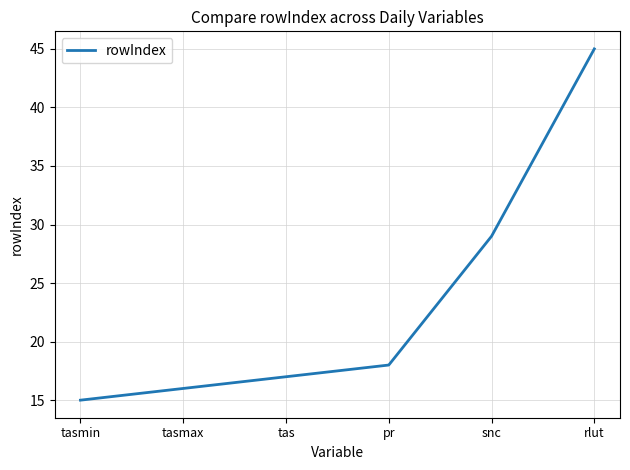

What position from the right is rlut?

1